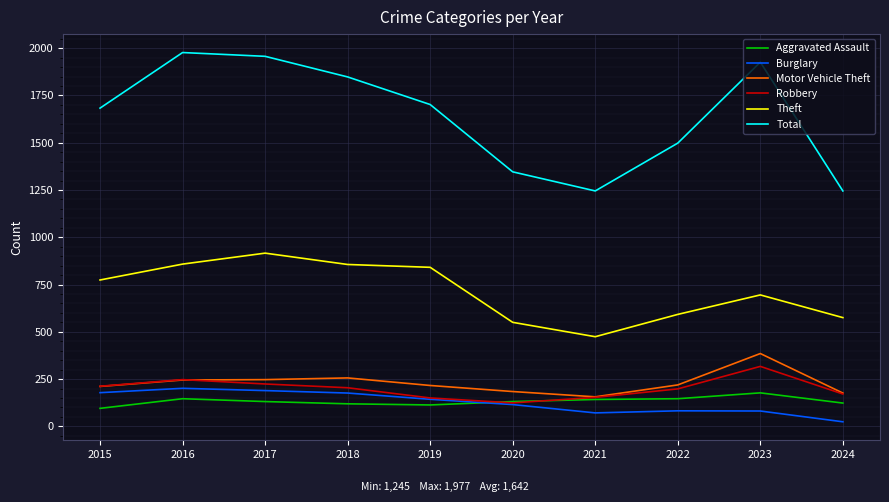

Which category has the lowest value across all series?

2024